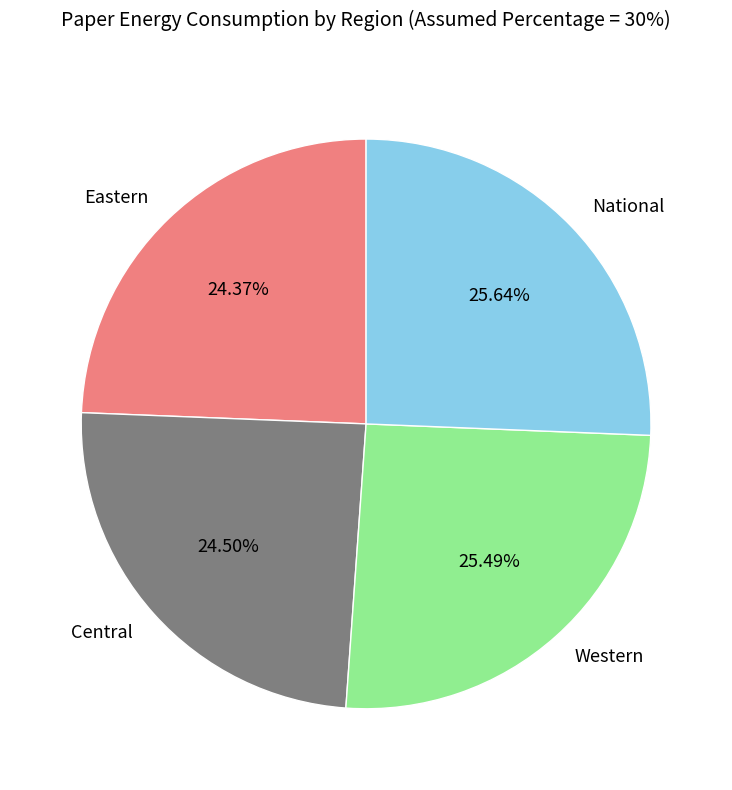

Does Western represent more than half of the total?

No